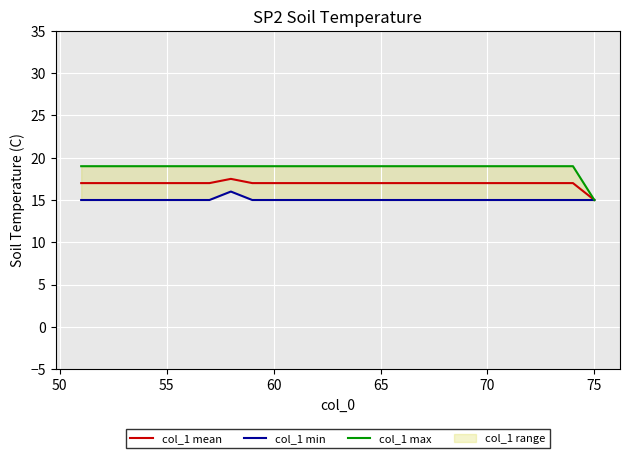

What is the highest value of the col_1 mean series?

17.5